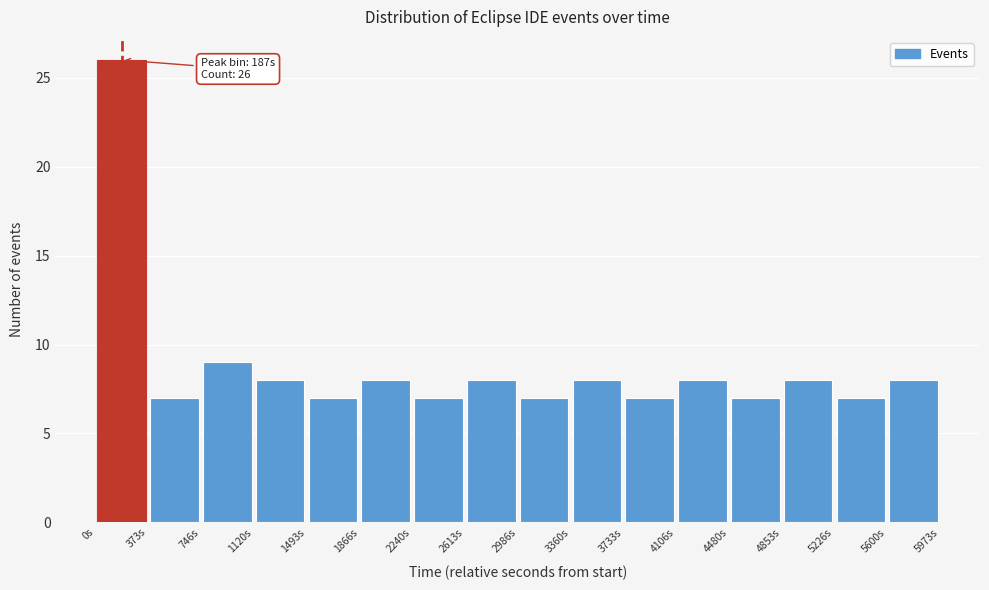

Over which range of the x-axis is the bar tallest?

0 to 350